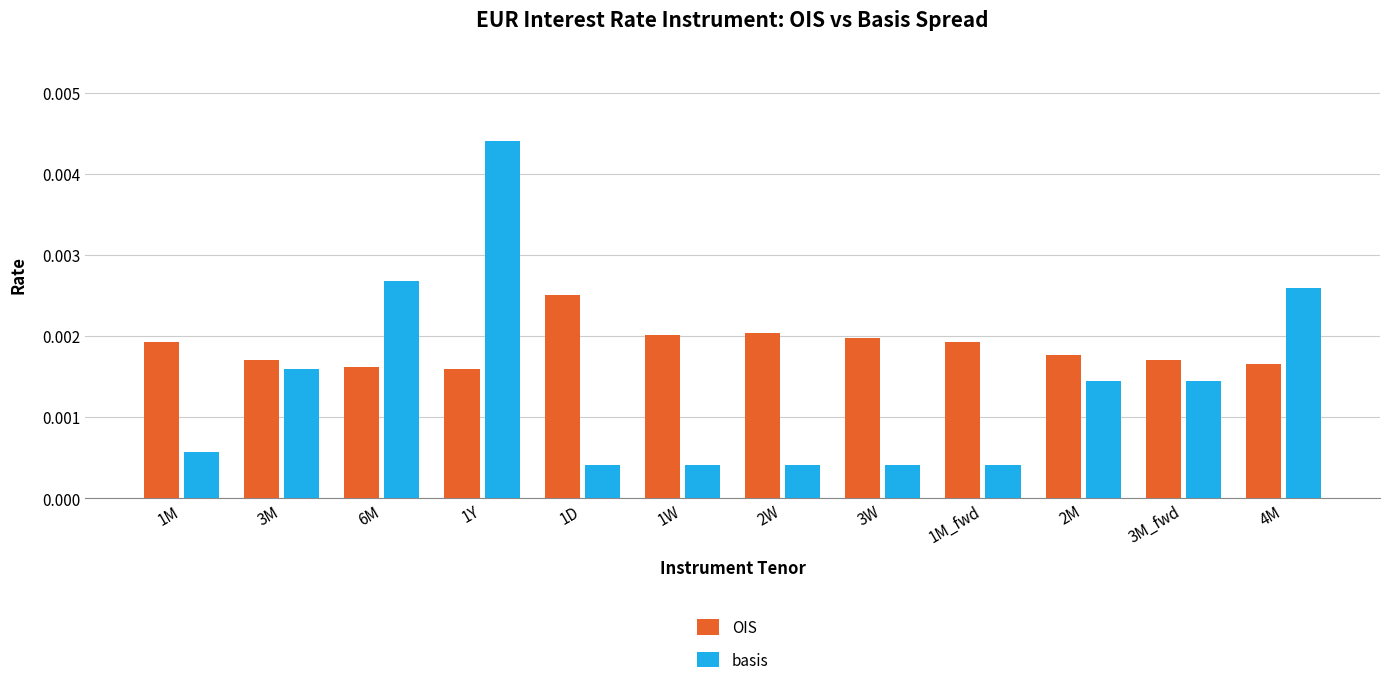

Is the value of basis at 6M greater than the value of OIS at 2M?

Yes